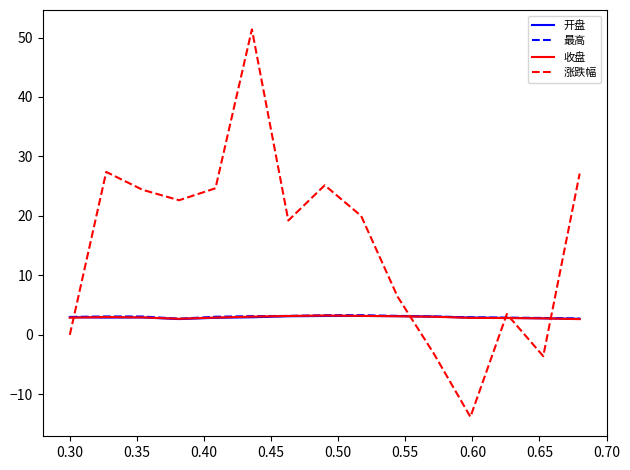

Which series has the widest spread of values?

涨跌幅